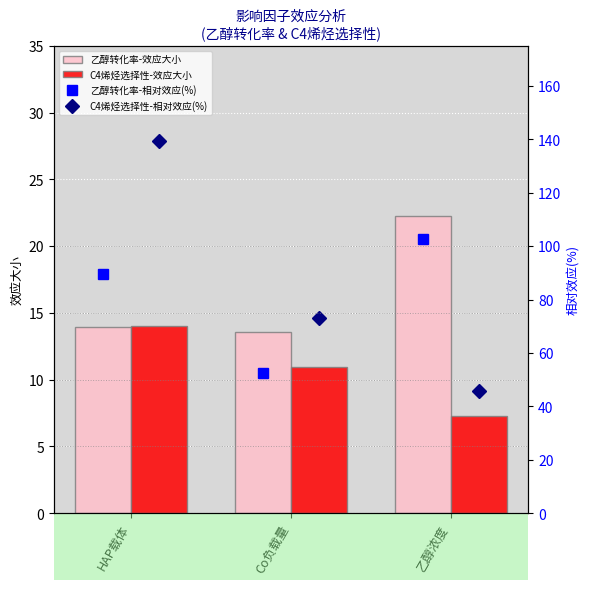

How many series are shown in this chart?

4